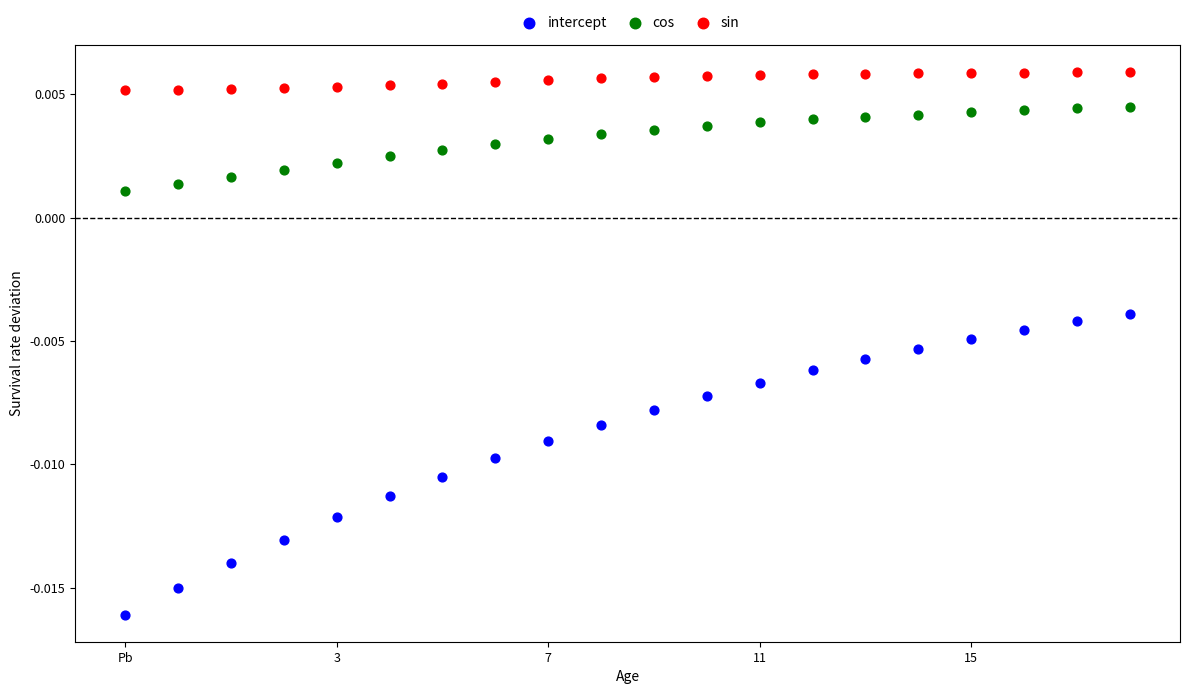

Which series reaches the maximum Y coordinate?

sin